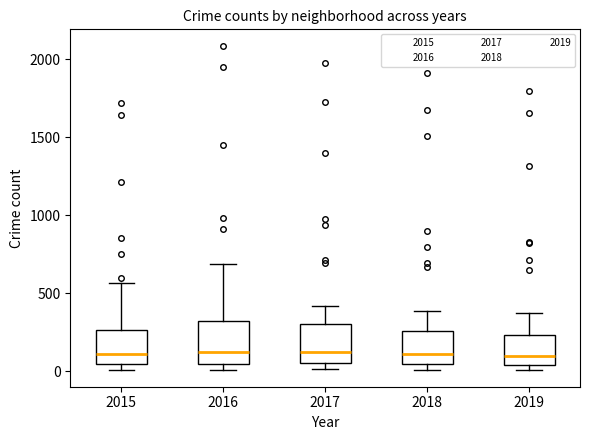

Where is the lower edge of the box at x = 2016 on the y-axis? The values are not printed on the chart, so give them approximately, as read against the axis.

50